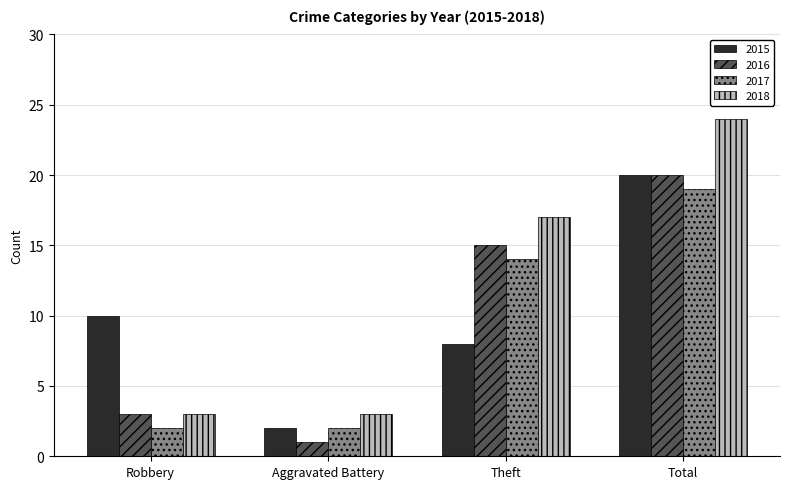

How many values in the 2018 series are below 17?

2